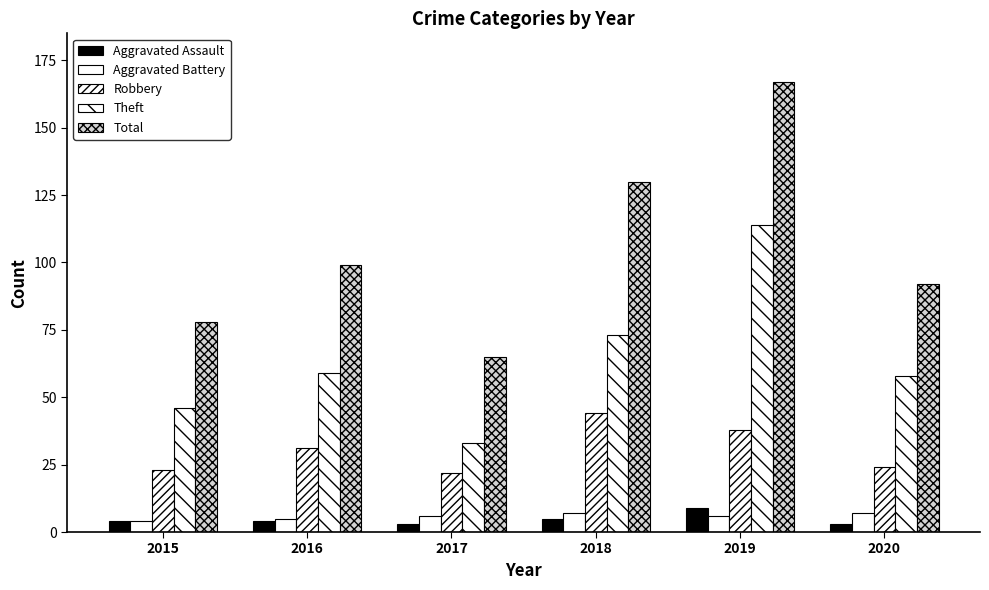

What is the sum of the Aggravated Battery values at 2017 and 2016?

11